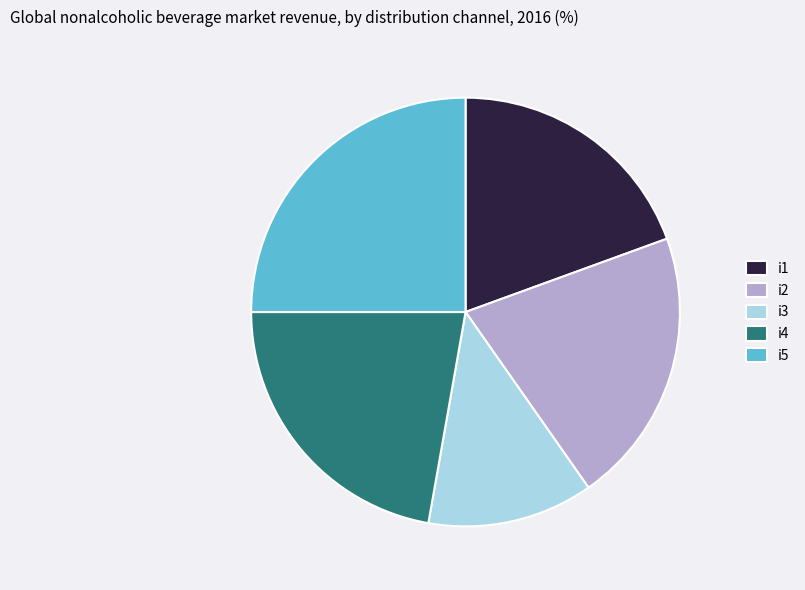

The i2 slice represents 21% of the pie. True or false?

True